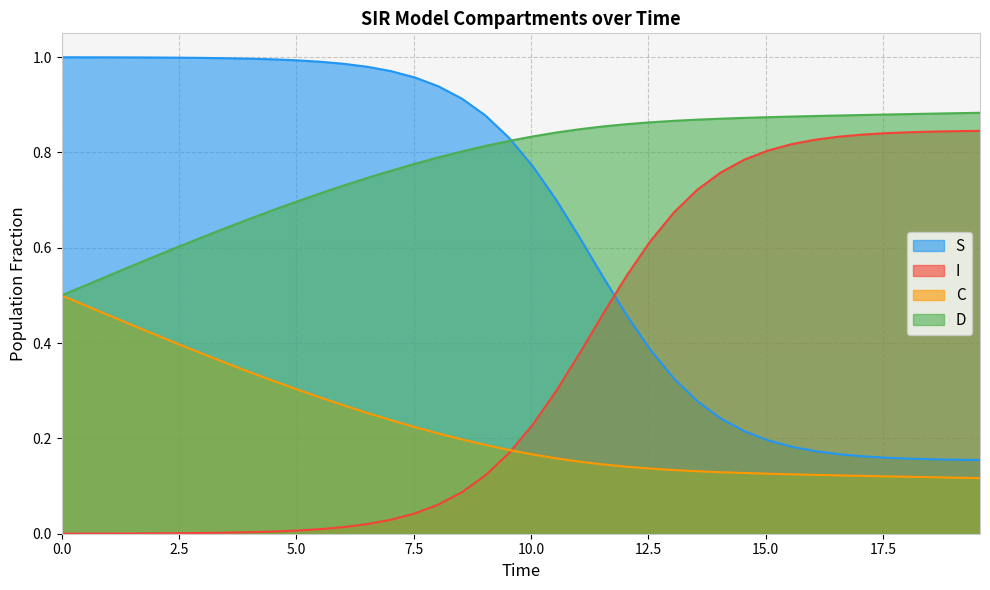

True or false: I and S intersect in this chart.

True